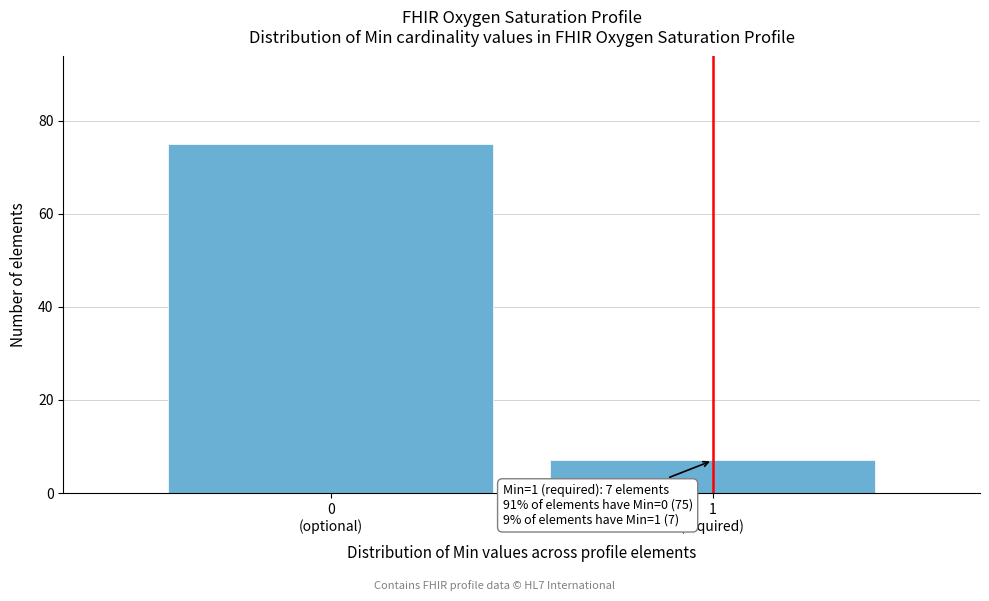

Reading left to right, transcribe all the data shown in this chart.

75	7